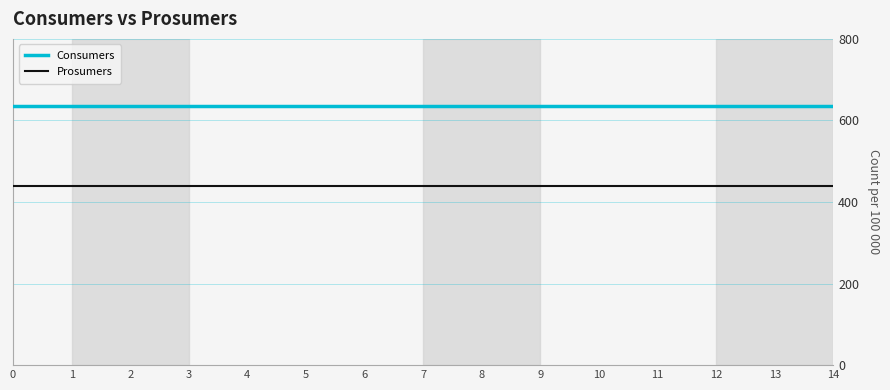

True or false: Consumers has a value of 635 at 1.

True